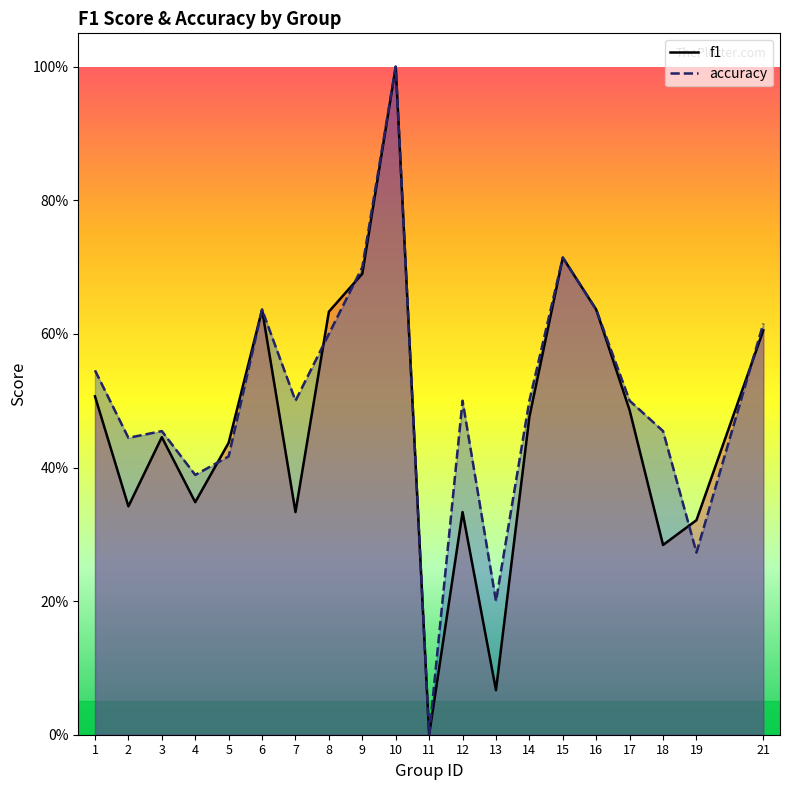

After their last crossing, which series has the higher values: accuracy or f1?

accuracy